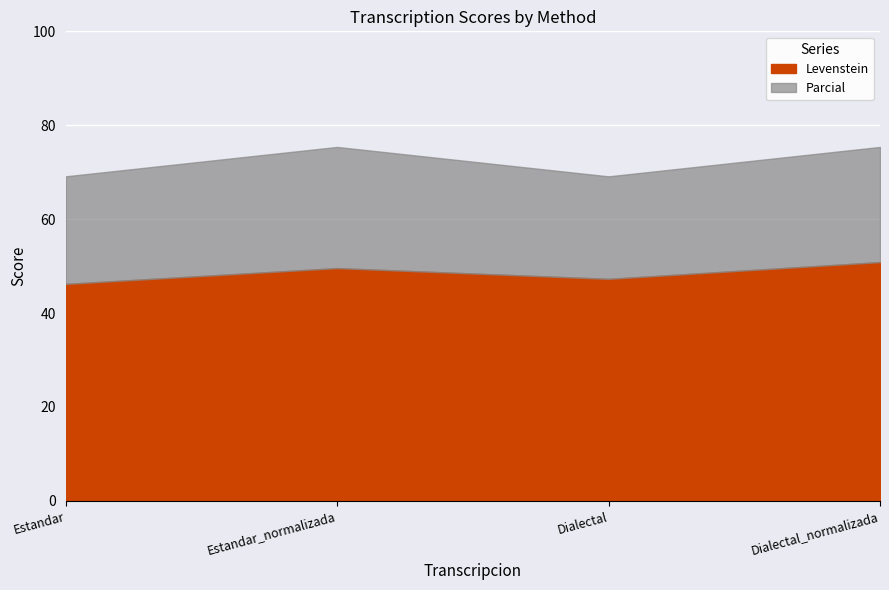

Reading left to right, list all the values displayed in this chart.

Levenstein: Estandar=46.2	Estandar_normalizada=49.6	Dialectal=47.3	Dialectal_normalizada=50.9
Parcial: Estandar=69.1	Estandar_normalizada=75.4	Dialectal=69.1	Dialectal_normalizada=75.4